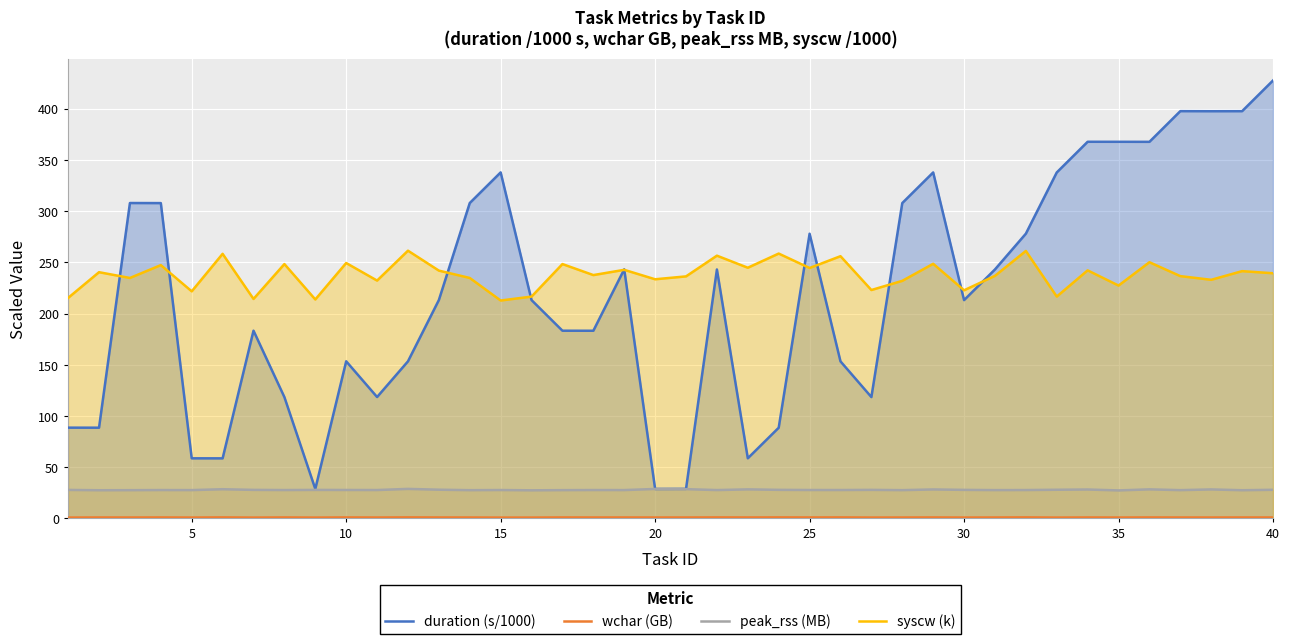

What are all the series names shown in the legend?

duration (s/1000), wchar (GB), peak_rss (MB), syscw (k)